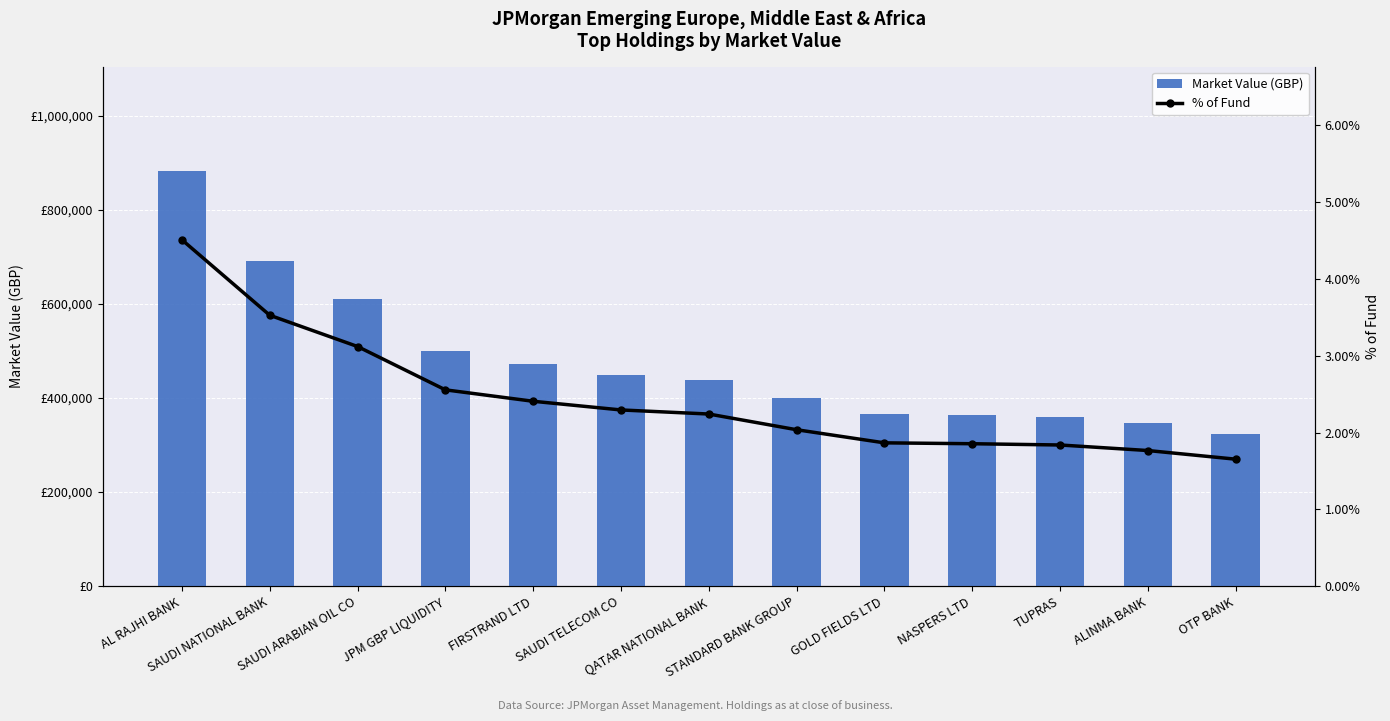

What is the sum of the % of Fund values at TUPRAS and STANDARD BANK GROUP?

3.9